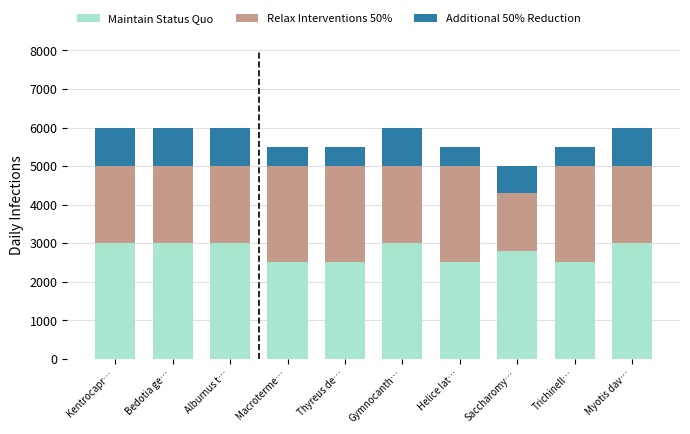

What is the sum of all Maintain Status Quo values?

27800